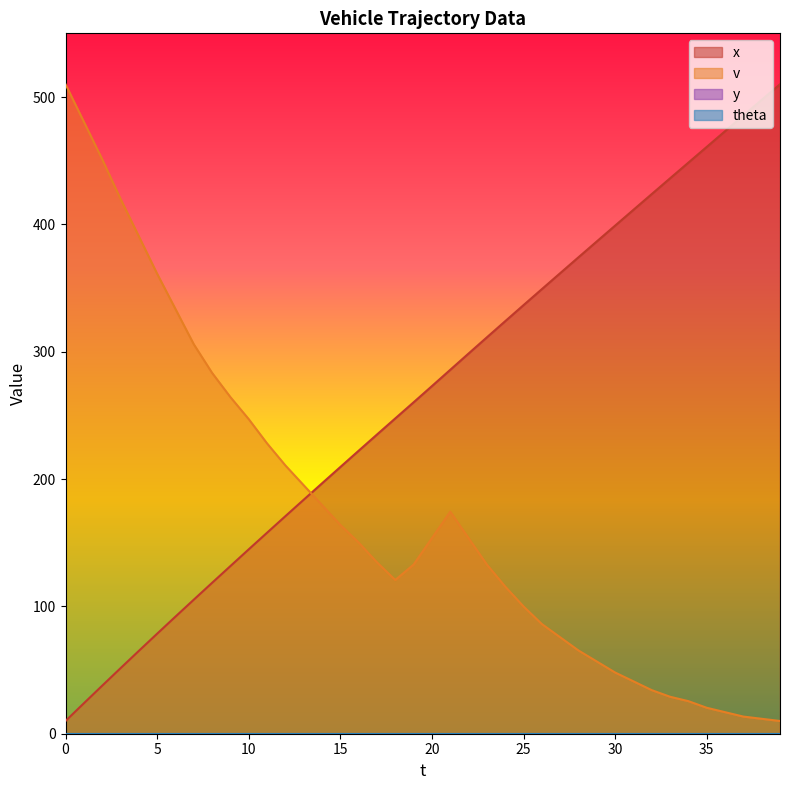

True or false: x and v cross at least once.

True